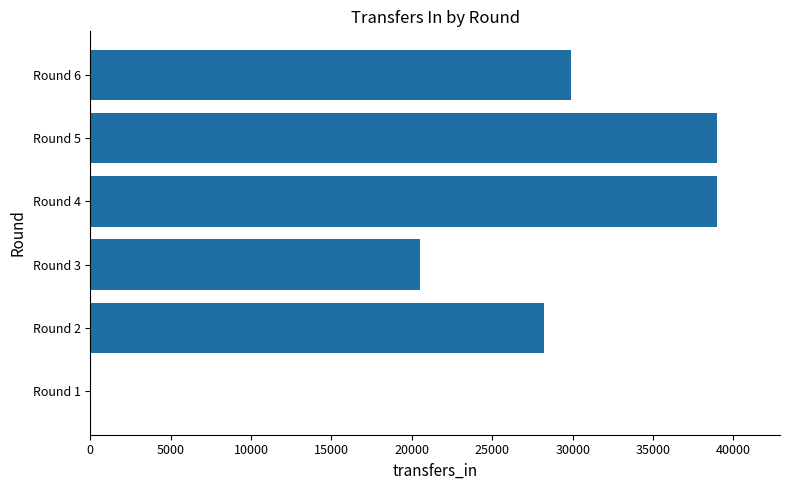

What is the sum of all values?

156633